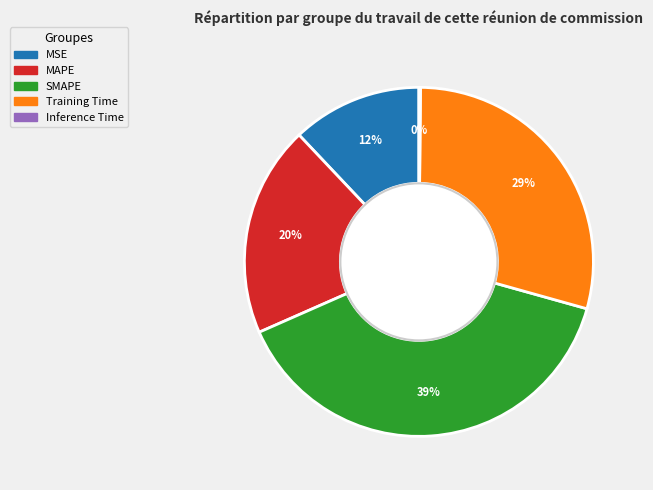

Does MSE represent more than half of the total?

No